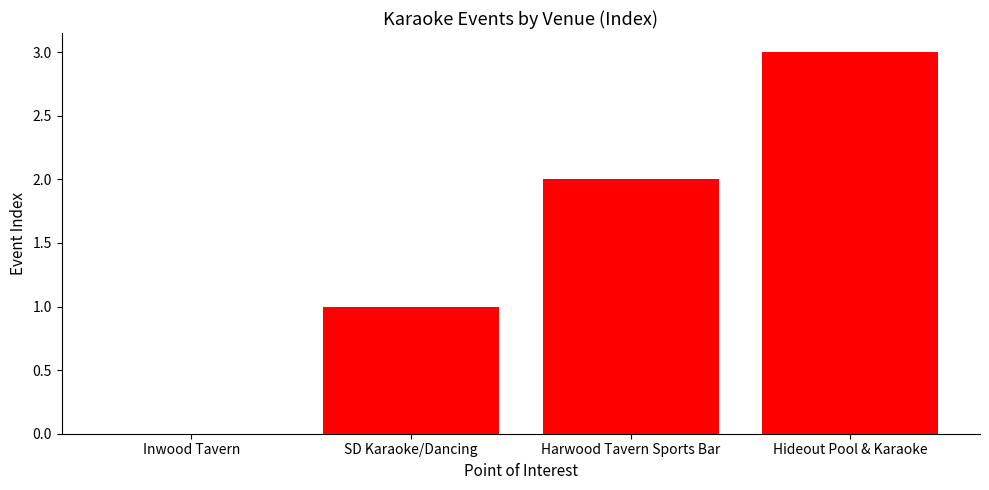

What is the greatest value displayed?

3